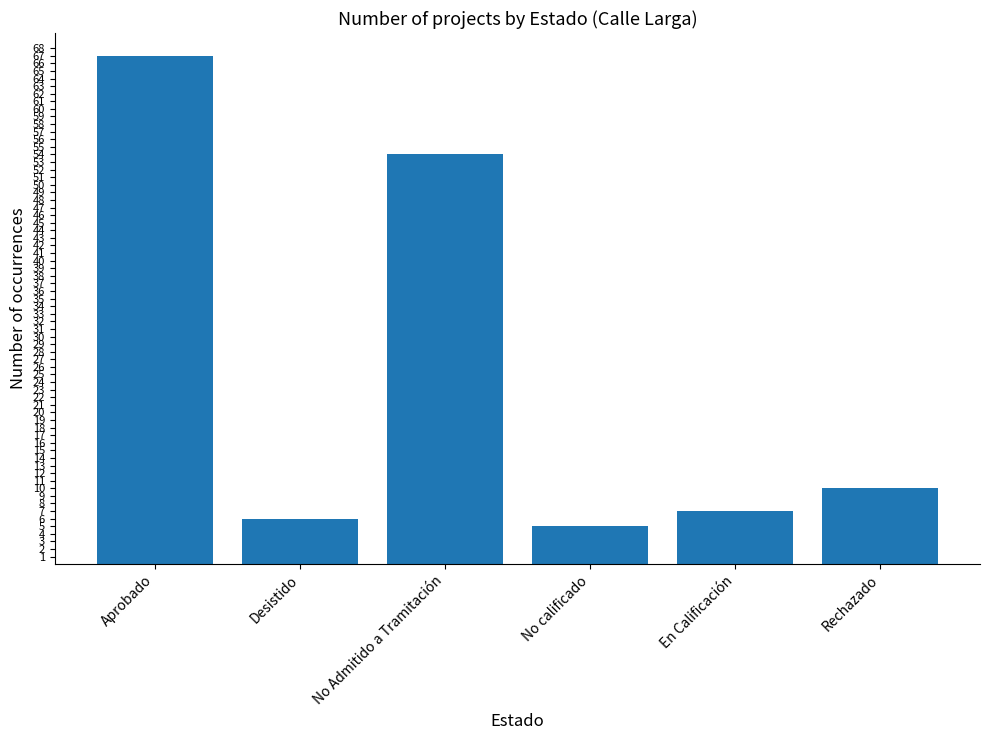

Rank the categories by value from highest to lowest.

Aprobado, No Admitido a Tramitación, Rechazado, En Calificación, Desistido, No calificado